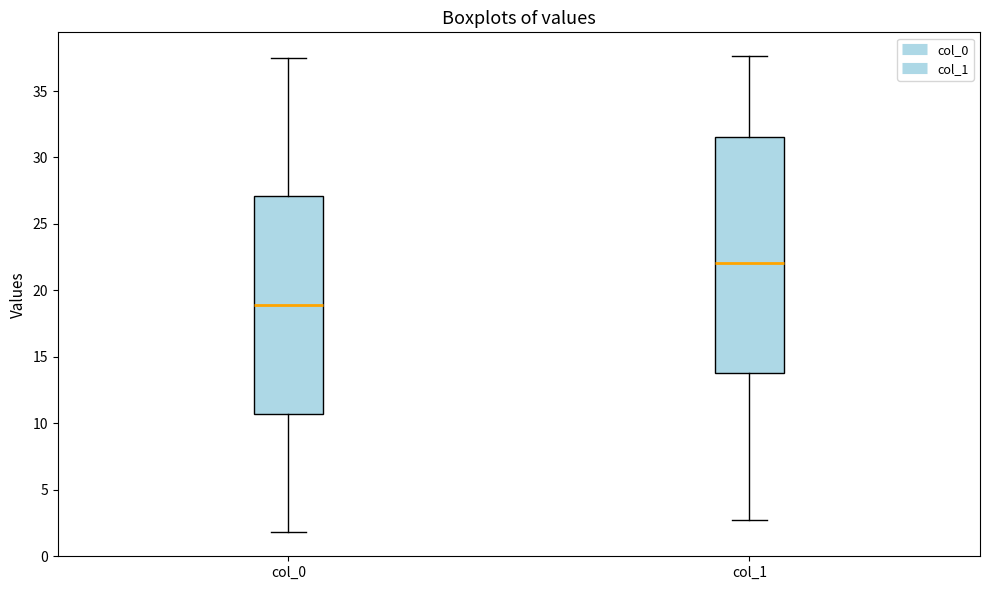

Reading left to right, transcribe this box plot: for each box, give where its median line is, the range the box spans, and where its two whiskers end, as read against the y-axis. The values are not printed on the chart, so give them approximately, as read against the axis.

col_0: median 19.0, box 10.5 to 27.0, whiskers 2.0 to 37.5
col_1: median 22.0, box 14.0 to 31.5, whiskers 2.5 to 37.5